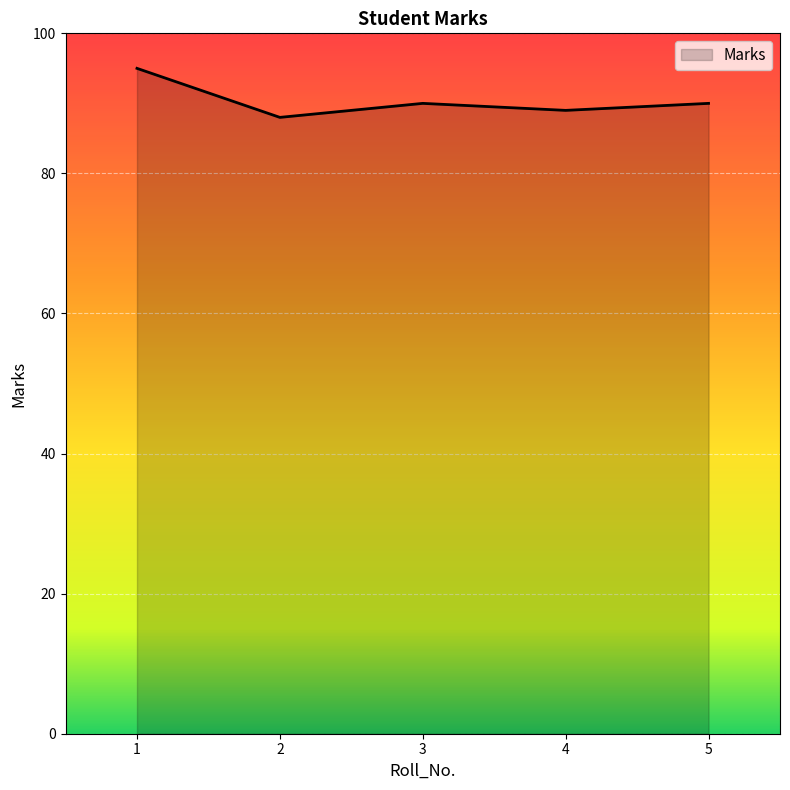

What is the difference between the values at 4 and 1?

6